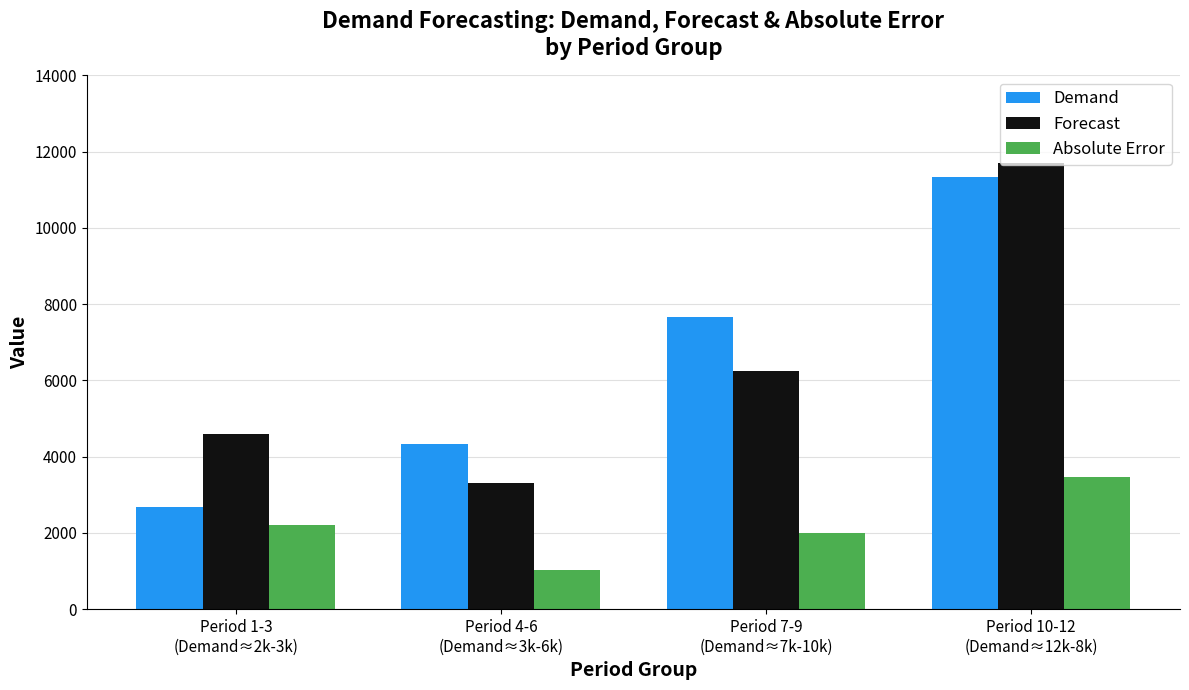

What are all the series names shown in the legend?

Demand, Forecast, Absolute Error